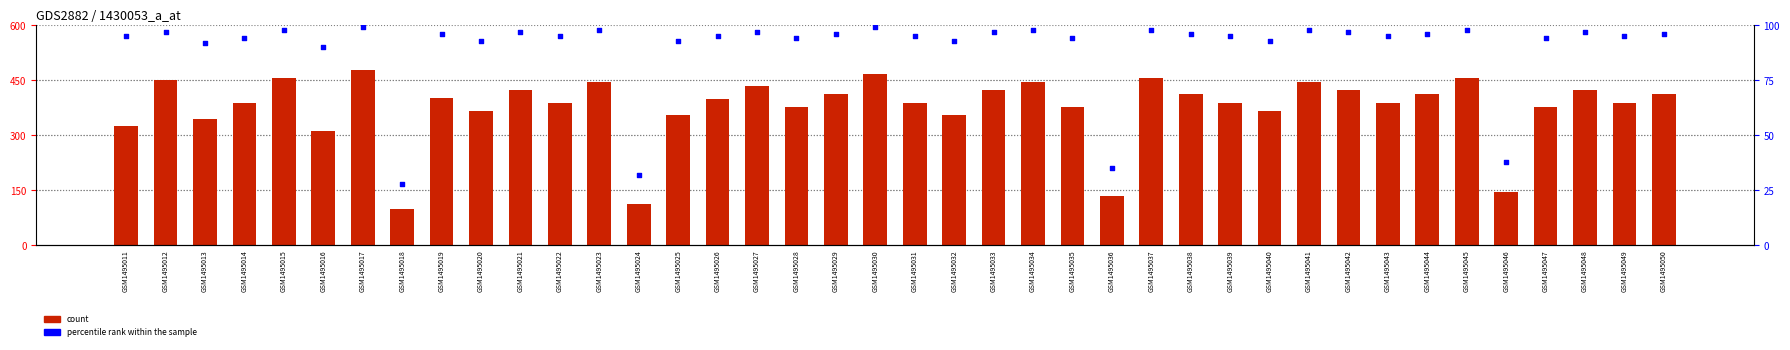

At which category is the sum across all series the highest?

GSM1495017